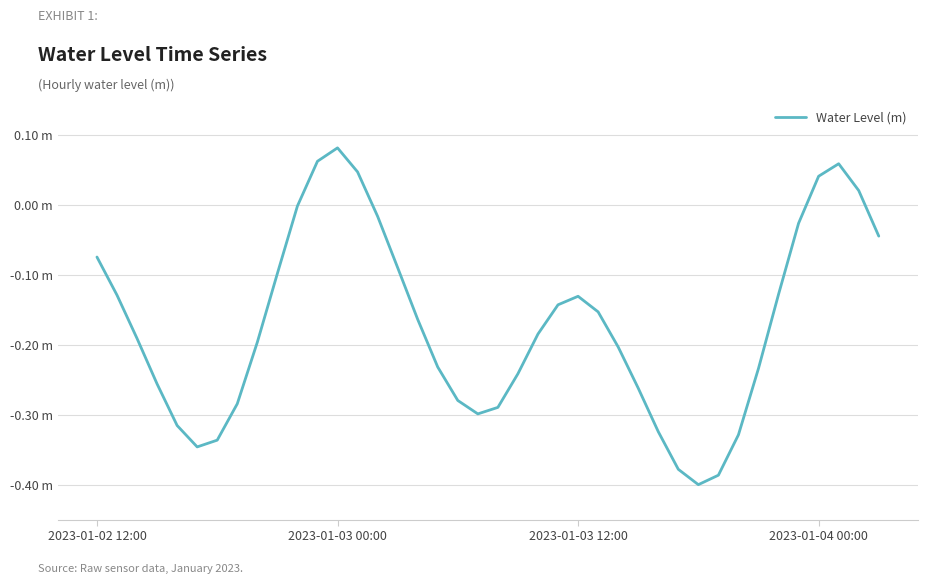

Which label corresponds to the largest value in the chart?

2023-01-03 00:00